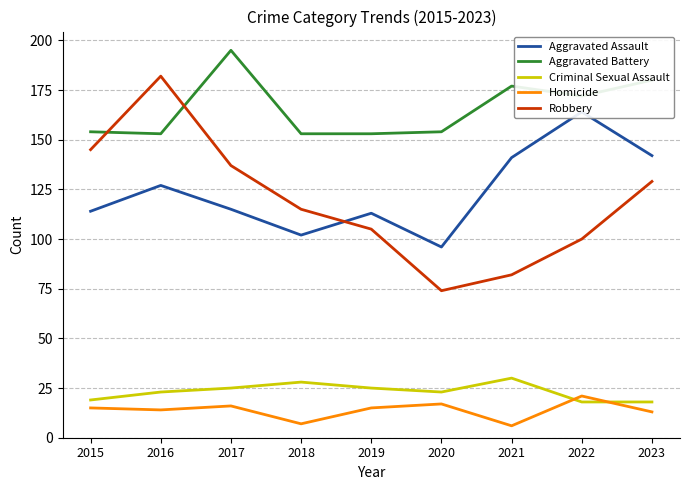

Which has a higher value, 2016 or 2017?

2016